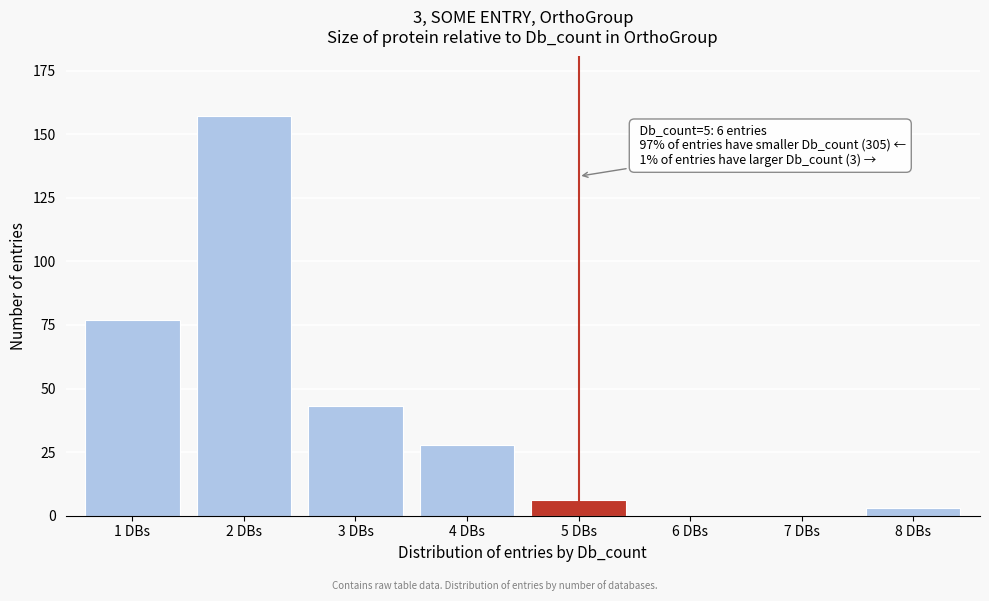

Reading left to right, list all the values displayed in this chart.

1 DBs=77	2 DBs=157	3 DBs=43	4 DBs=28	5 DBs=6	6 DBs=0	7 DBs=0	8 DBs=3